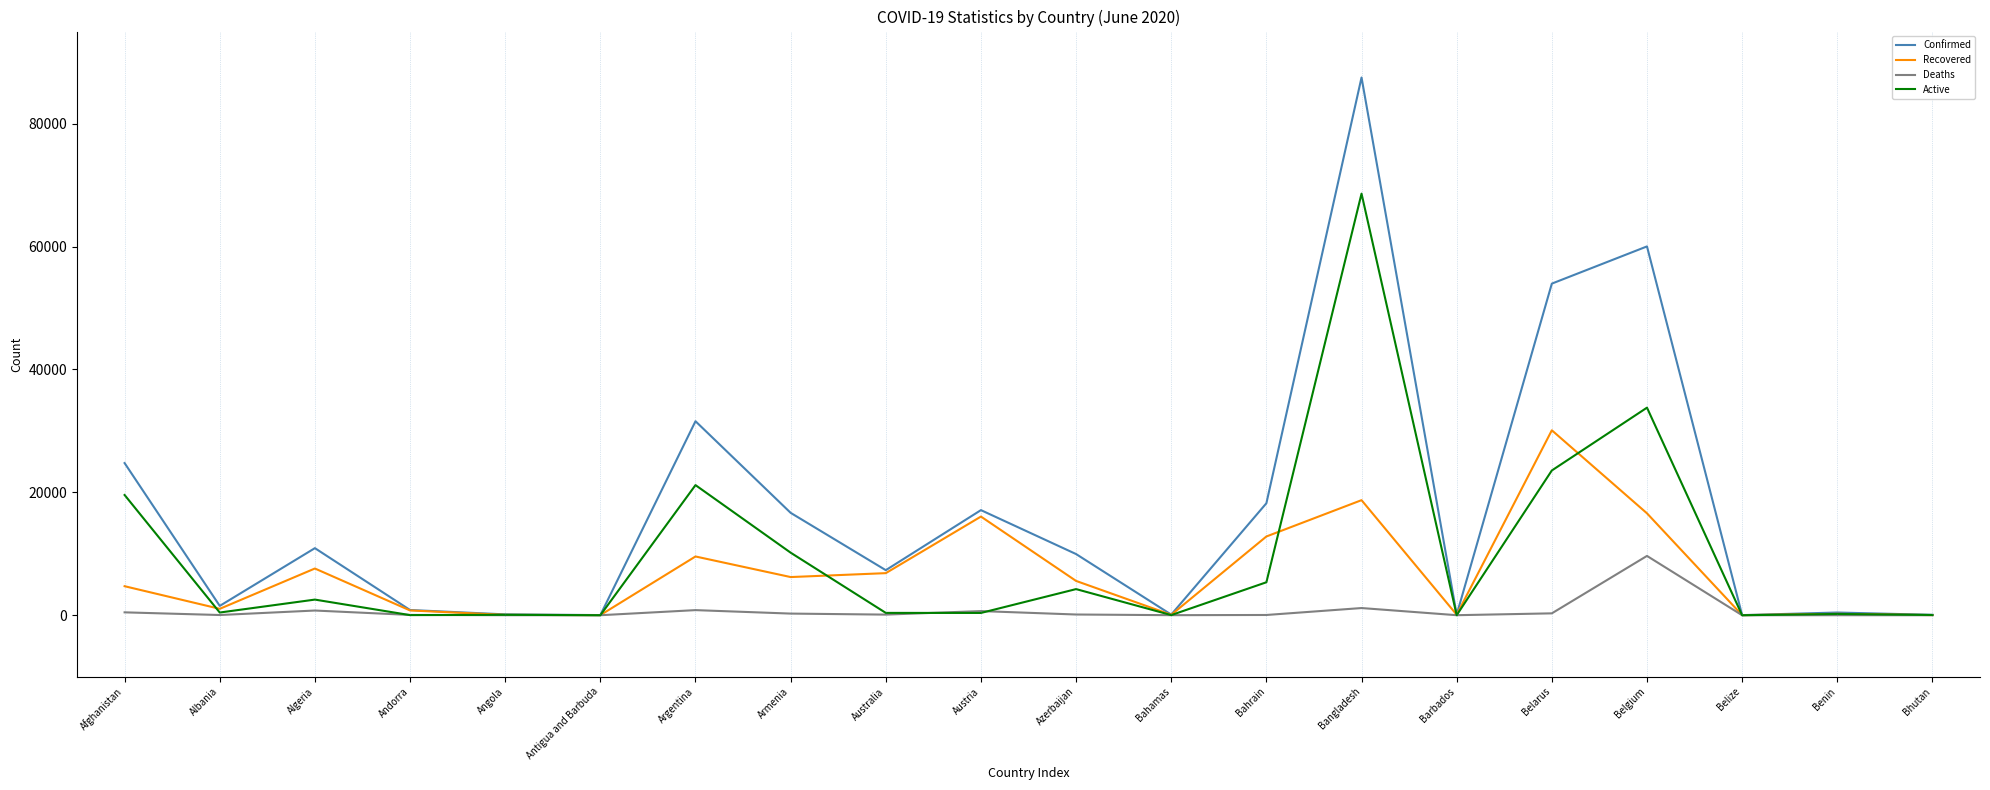

What are all the series names shown in the legend?

Confirmed, Recovered, Deaths, Active